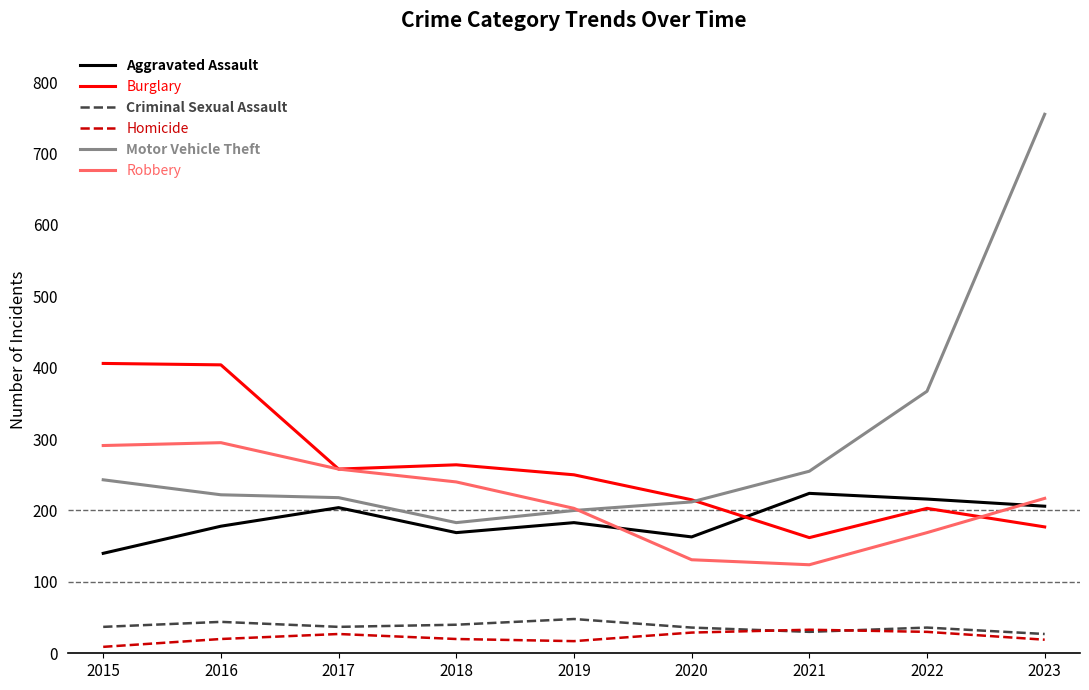

What is the difference between the maximum and minimum values in the Motor Vehicle Theft series?

572